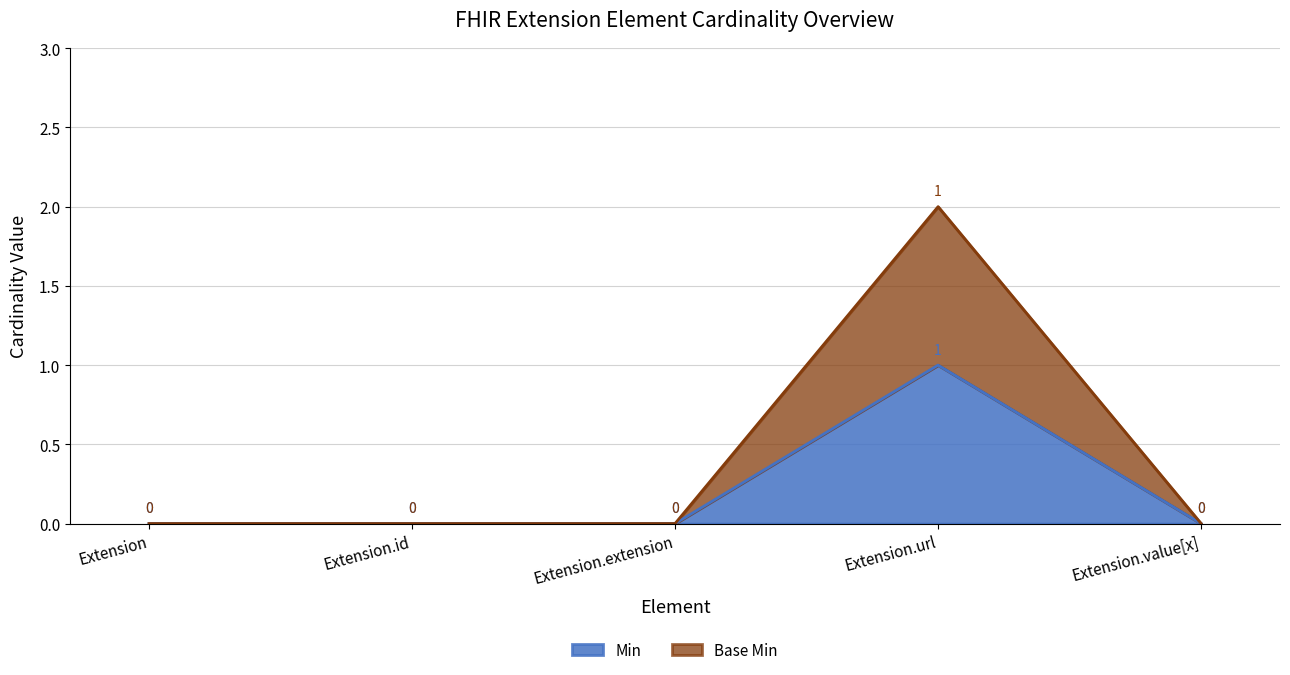

In Min, how many points are higher than both neighbors (excluding endpoints)?

1